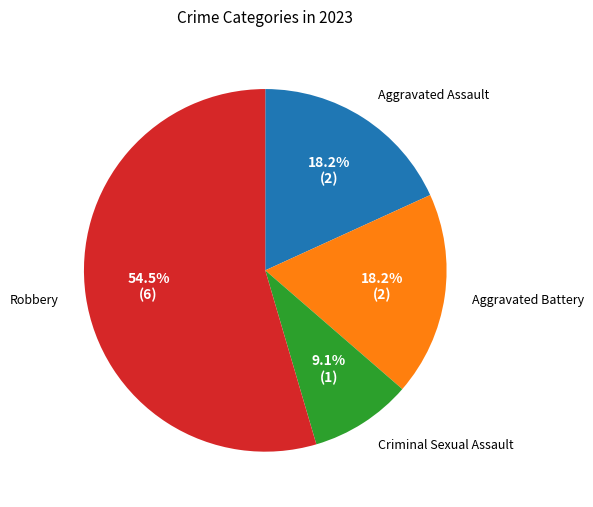

Rank the categories by value from lowest to highest.

Criminal Sexual Assault, Aggravated Assault, Aggravated Battery, Robbery